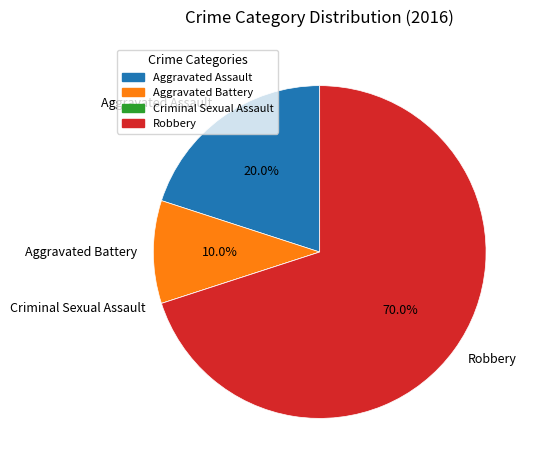

What is the ratio of the value at Aggravated Battery to the value at Aggravated Assault?

0.5